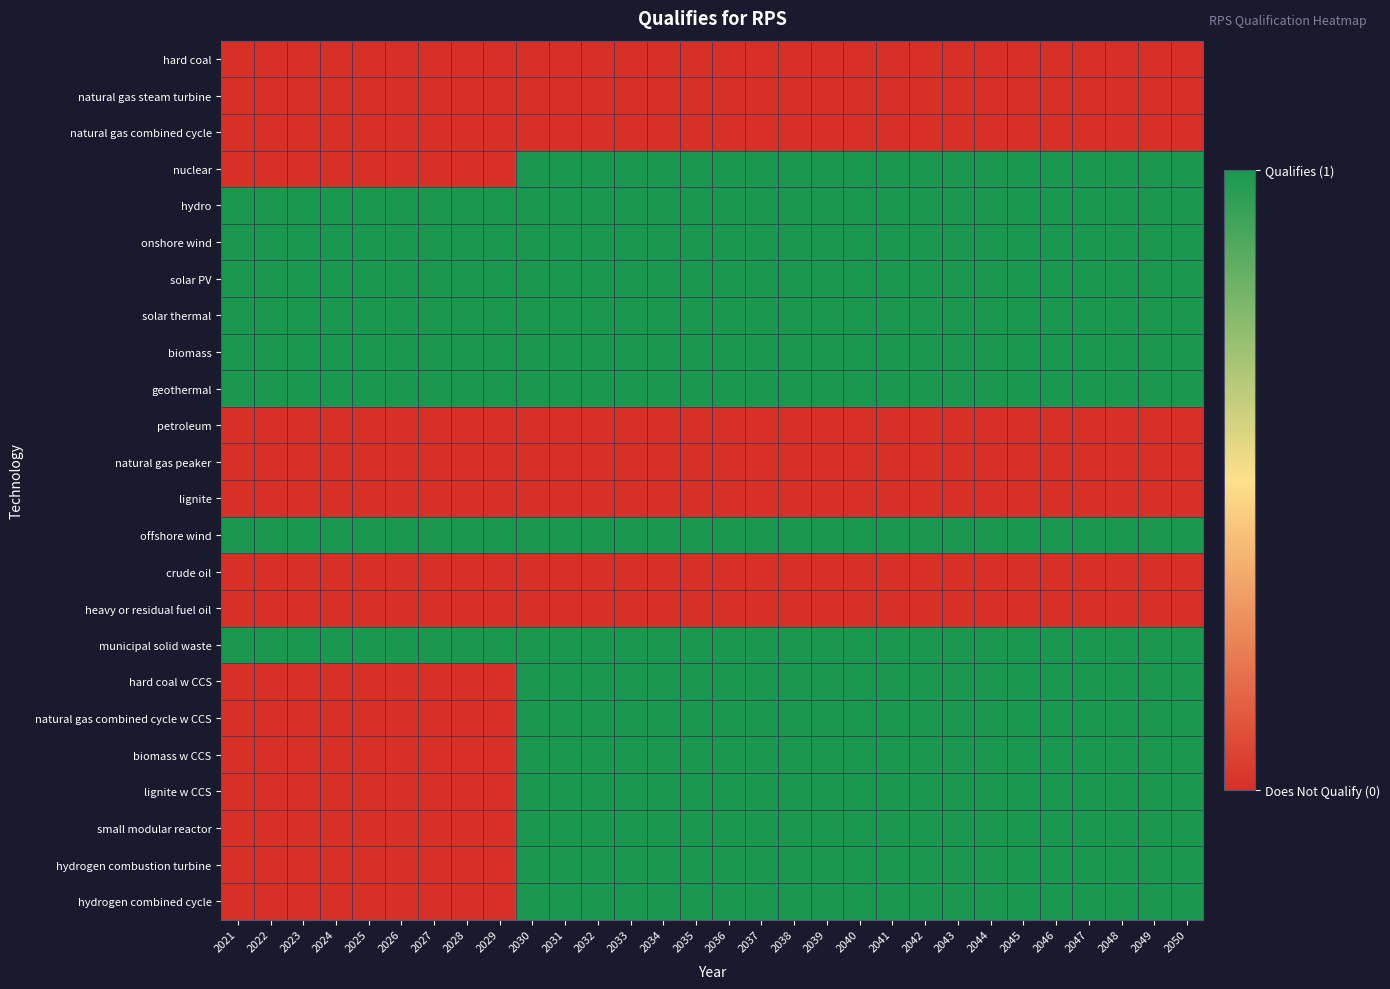

Which series changed the most between 2029 and 2037?

nuclear